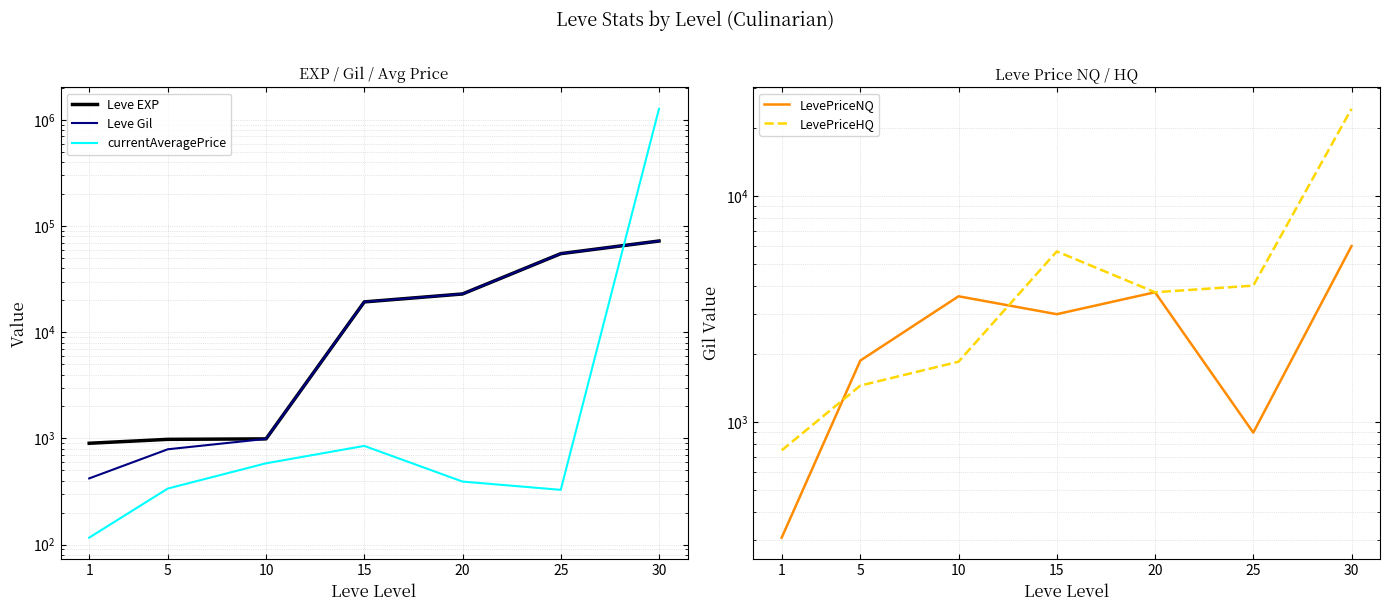

What is the difference between the highest and lowest values at 20?

22567.9